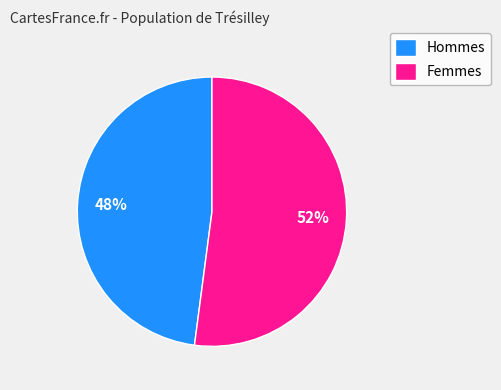

Rank the categories by value from lowest to highest.

Hommes, Femmes